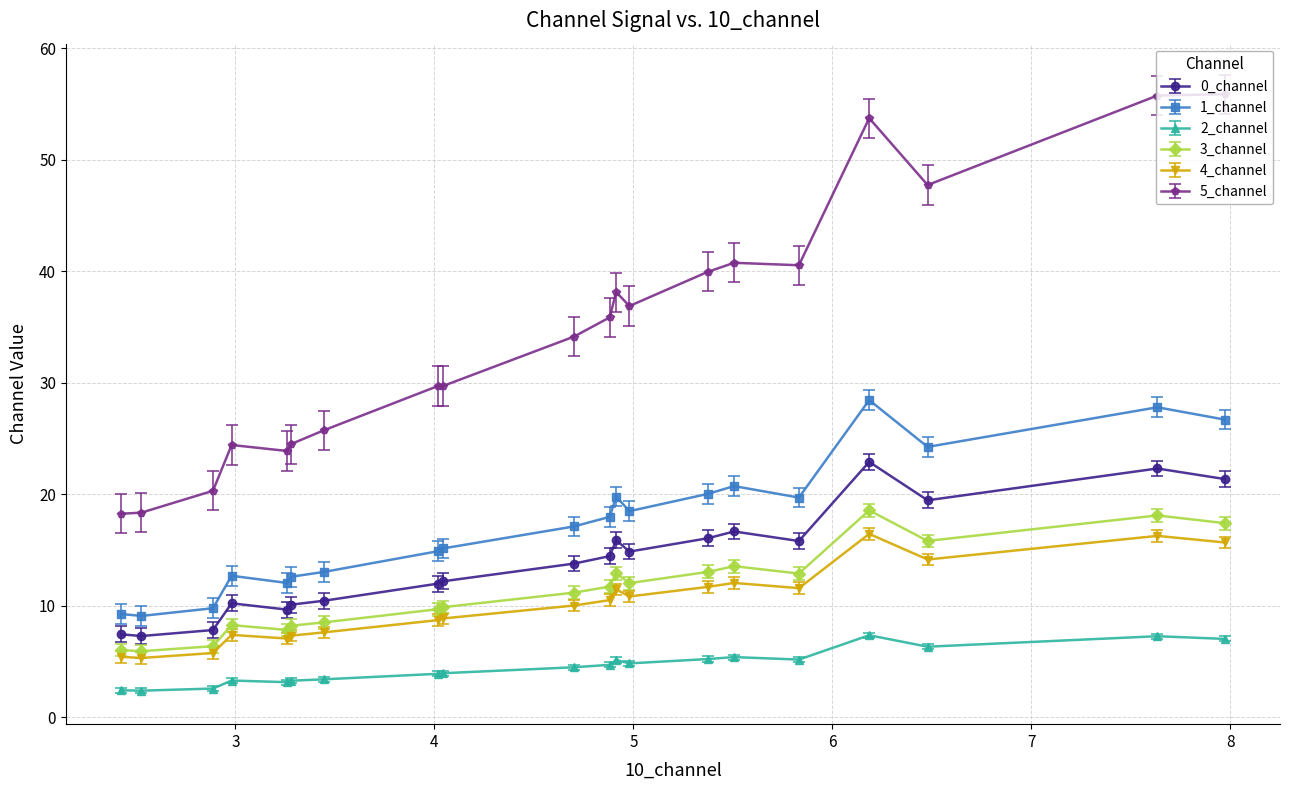

What are all the series names shown in the legend?

0_channel, 1_channel, 2_channel, 3_channel, 4_channel, 5_channel